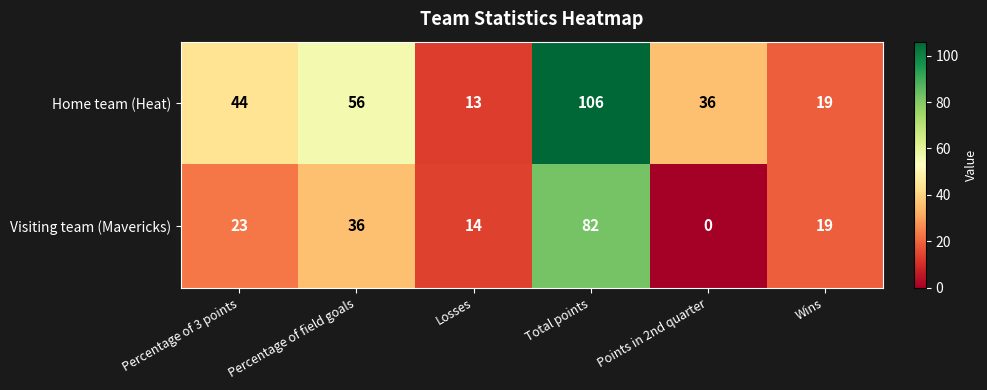

Reading left to right, transcribe all the data shown in this chart.

Home team (Heat): Percentage of 3 points=44	Percentage of field goals=56	Losses=13	Total points=106	Points in 2nd quarter=36	Wins=19
Visiting team (Mavericks): Percentage of 3 points=23	Percentage of field goals=36	Losses=14	Total points=82	Points in 2nd quarter=0	Wins=19